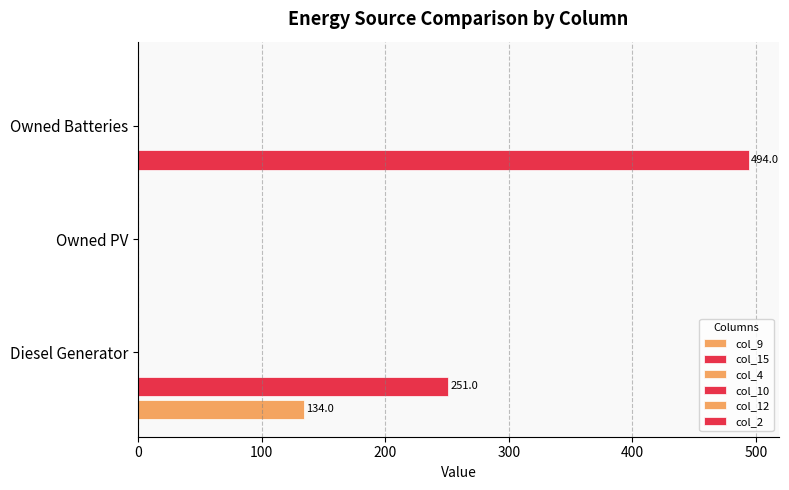

How many values in the col_9 series exceed 0?

1